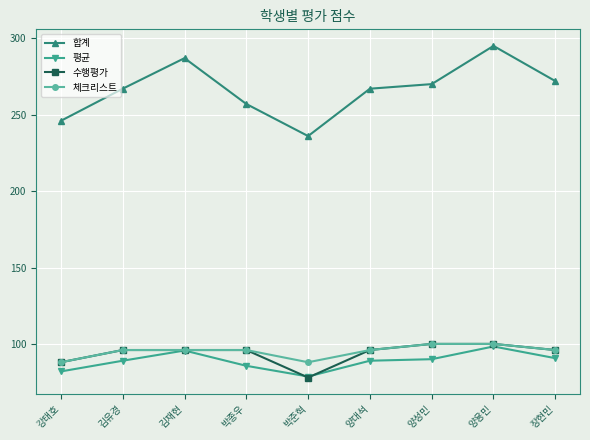

What is the maximum value for 평균?

98.3